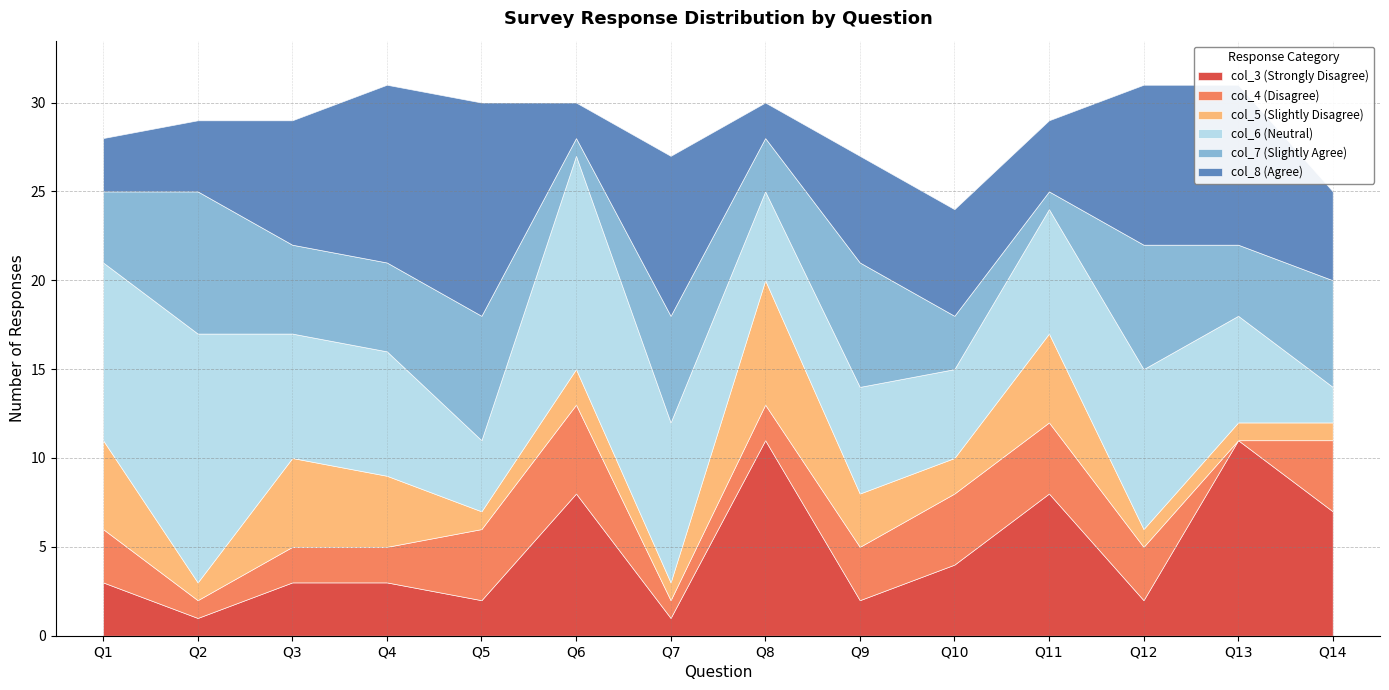

Reading right to left, extract all data points from this chart.

col_3 (Strongly Disagree): 7	11	2	8	4	2	11	1	8	2	3	3	1	3
col_4 (Disagree): 4	0	3	4	4	3	2	1	5	4	2	2	1	3
col_5 (Slightly Disagree): 1	1	1	5	2	3	7	1	2	1	4	5	1	5
col_6 (Neutral): 2	6	9	7	5	6	5	9	12	4	7	7	14	10
col_7 (Slightly Agree): 6	4	7	1	3	7	3	6	1	7	5	5	8	4
col_8 (Agree): 5	9	9	4	6	6	2	9	2	12	10	7	4	3